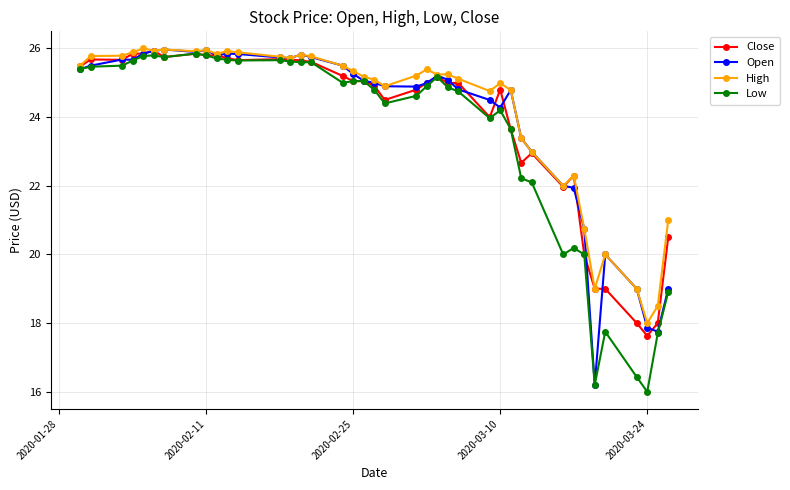

What is the smallest value displayed?

16.0